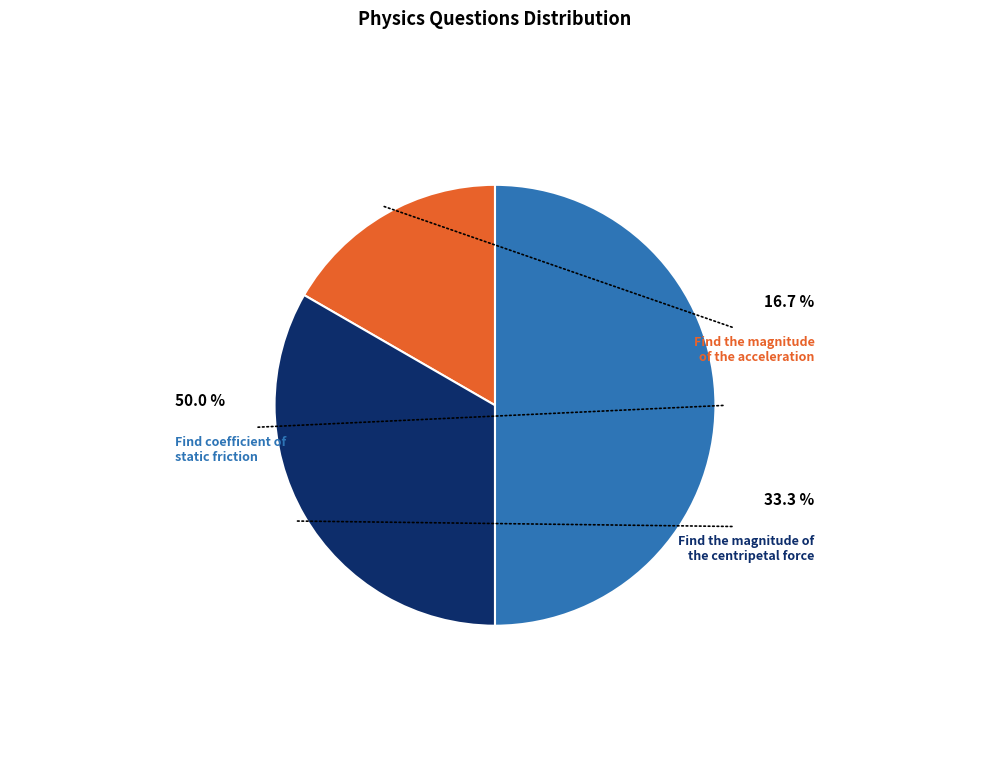

To the nearest percent, what is the difference between the Find the magnitude of the acceleration and Find the magnitude of the centripetal force slice percentages?

17%